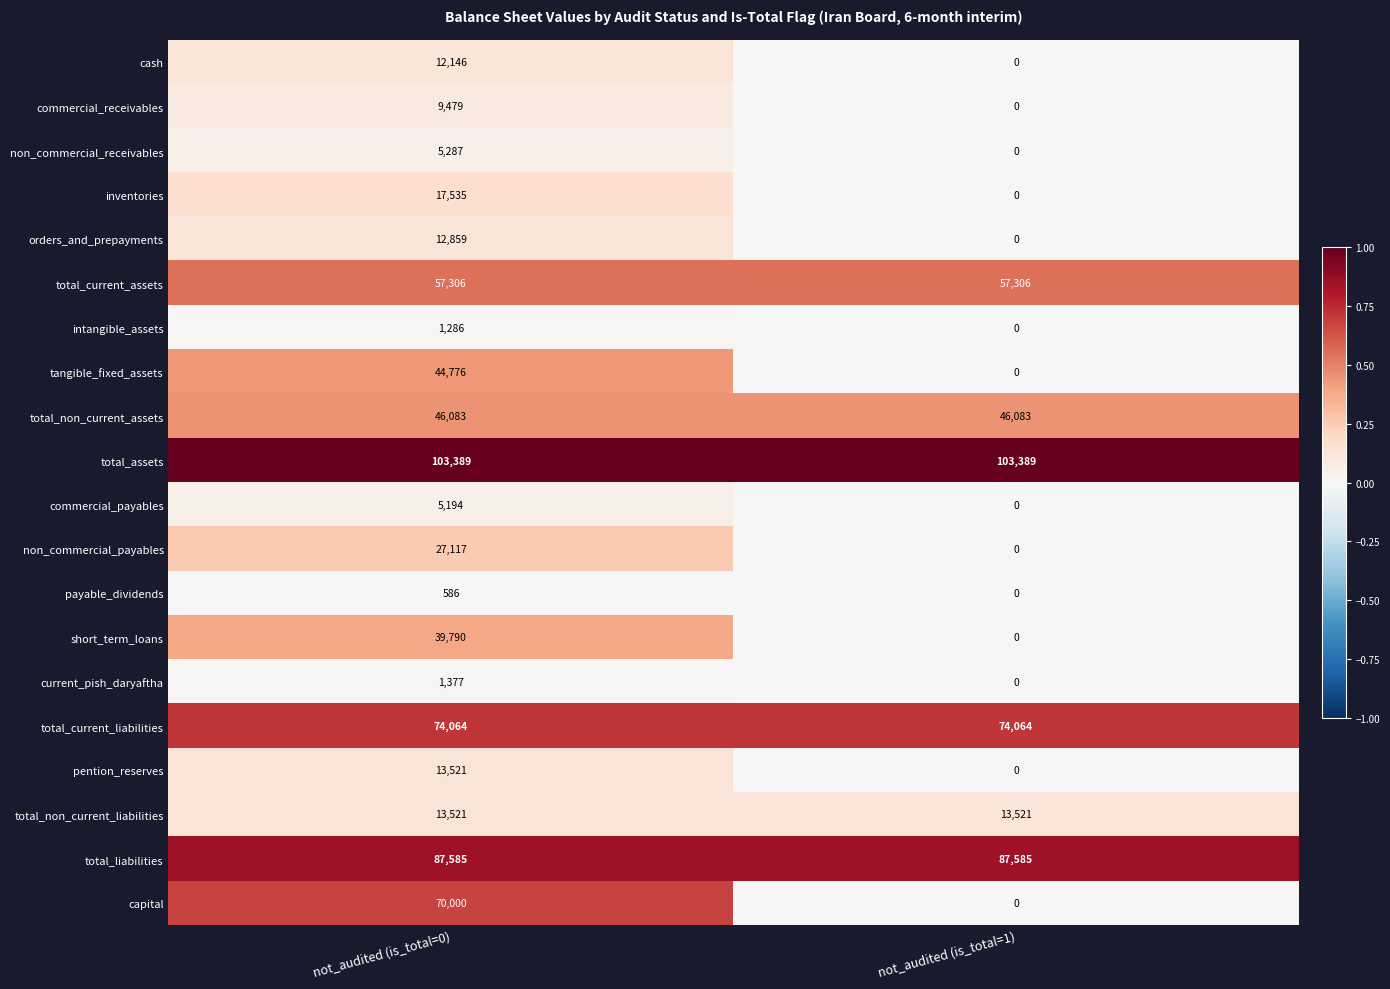

Count the number of data series in this chart.

20